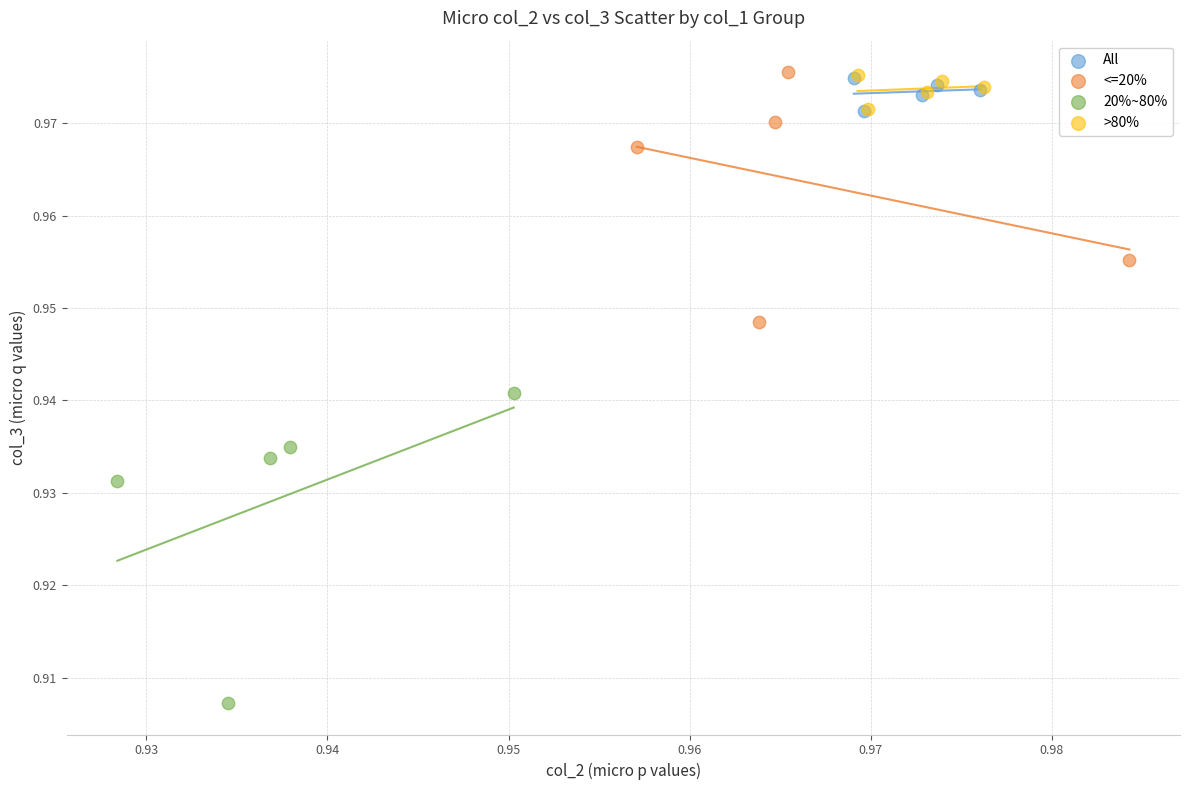

Which series has the widest spread of Y values?

20%~80%